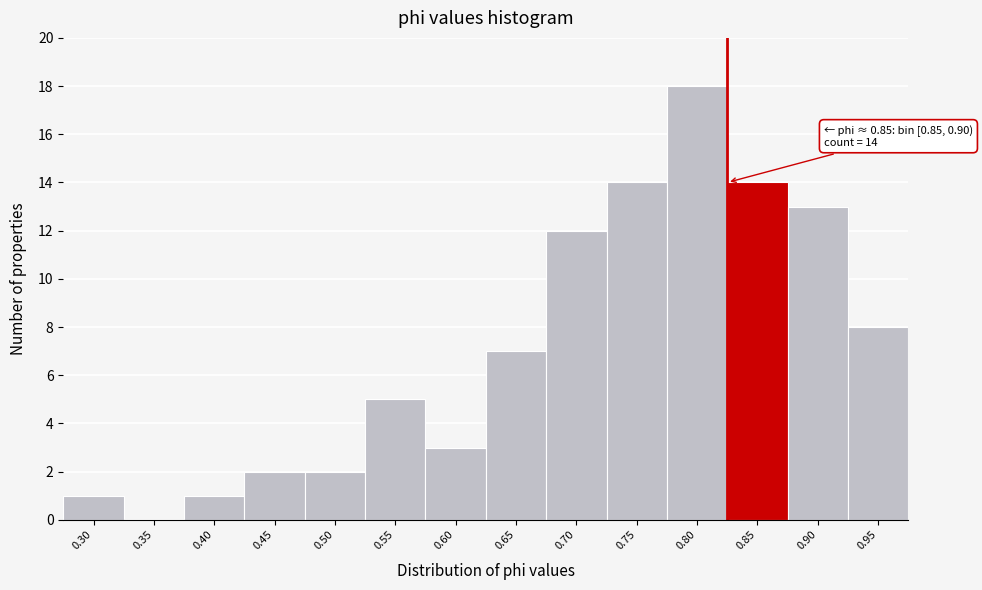

Reading left to right, list all the values displayed in this chart.

0.30=1	0.35=0	0.40=1	0.45=2	0.50=2	0.55=5	0.60=3	0.65=7	0.70=12	0.75=14	0.80=18	0.85=14	0.90=13	0.95=8